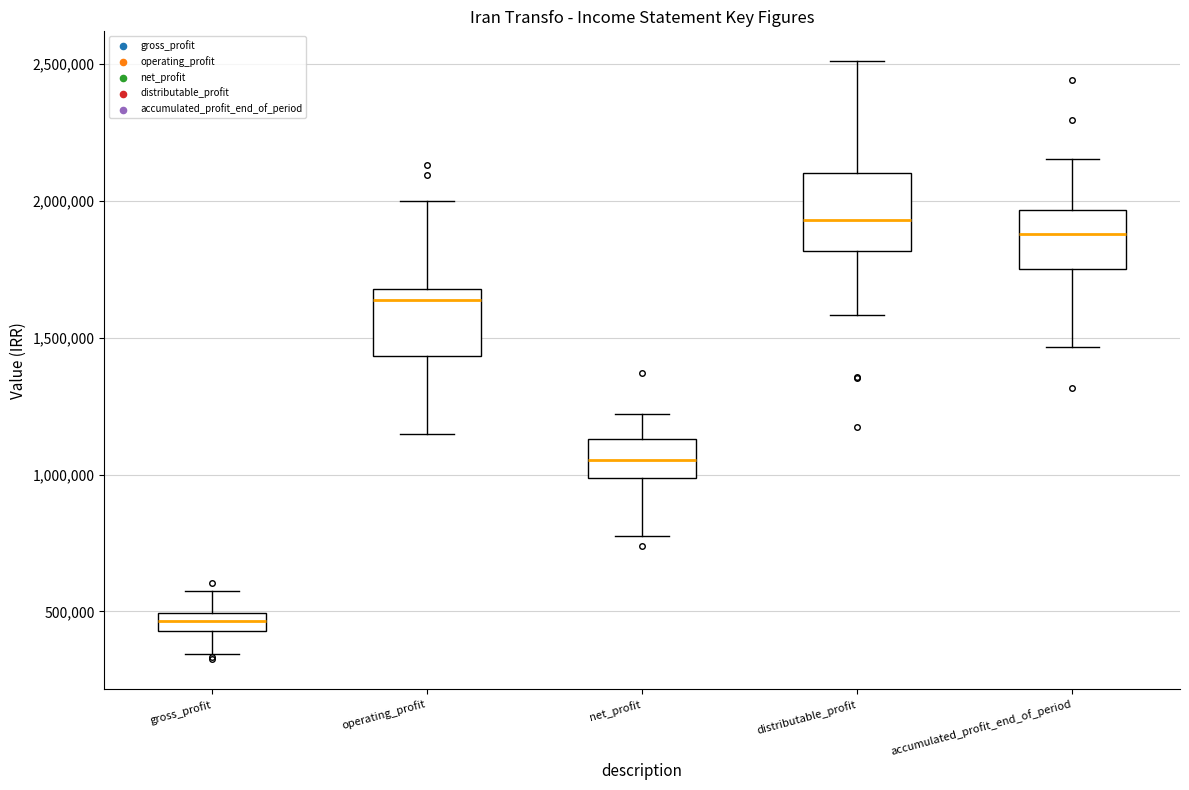

Where does the upper whisker of the box for accumulated_profit_end_of_period end on the y-axis? The values are not printed on the chart, so give them approximately, as read against the axis.

2150000